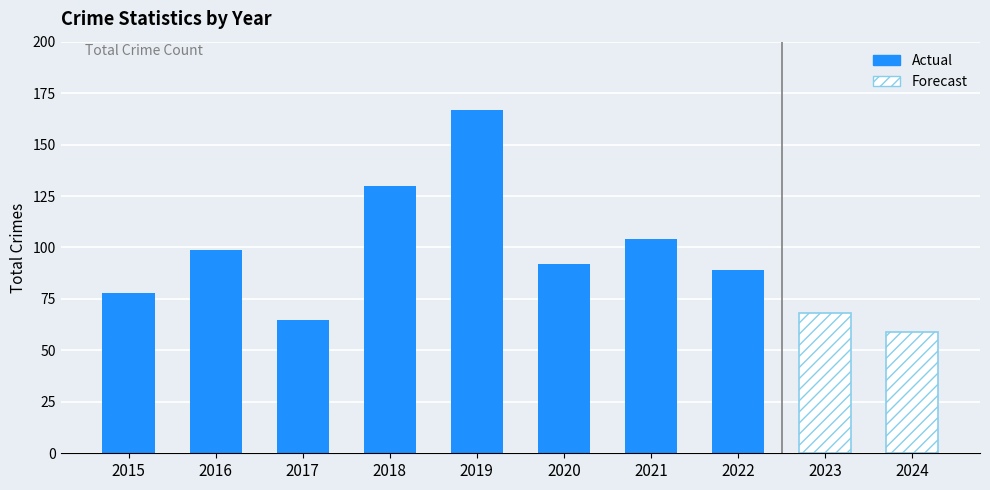

What is the change in value from 2017 to 2018?

+65